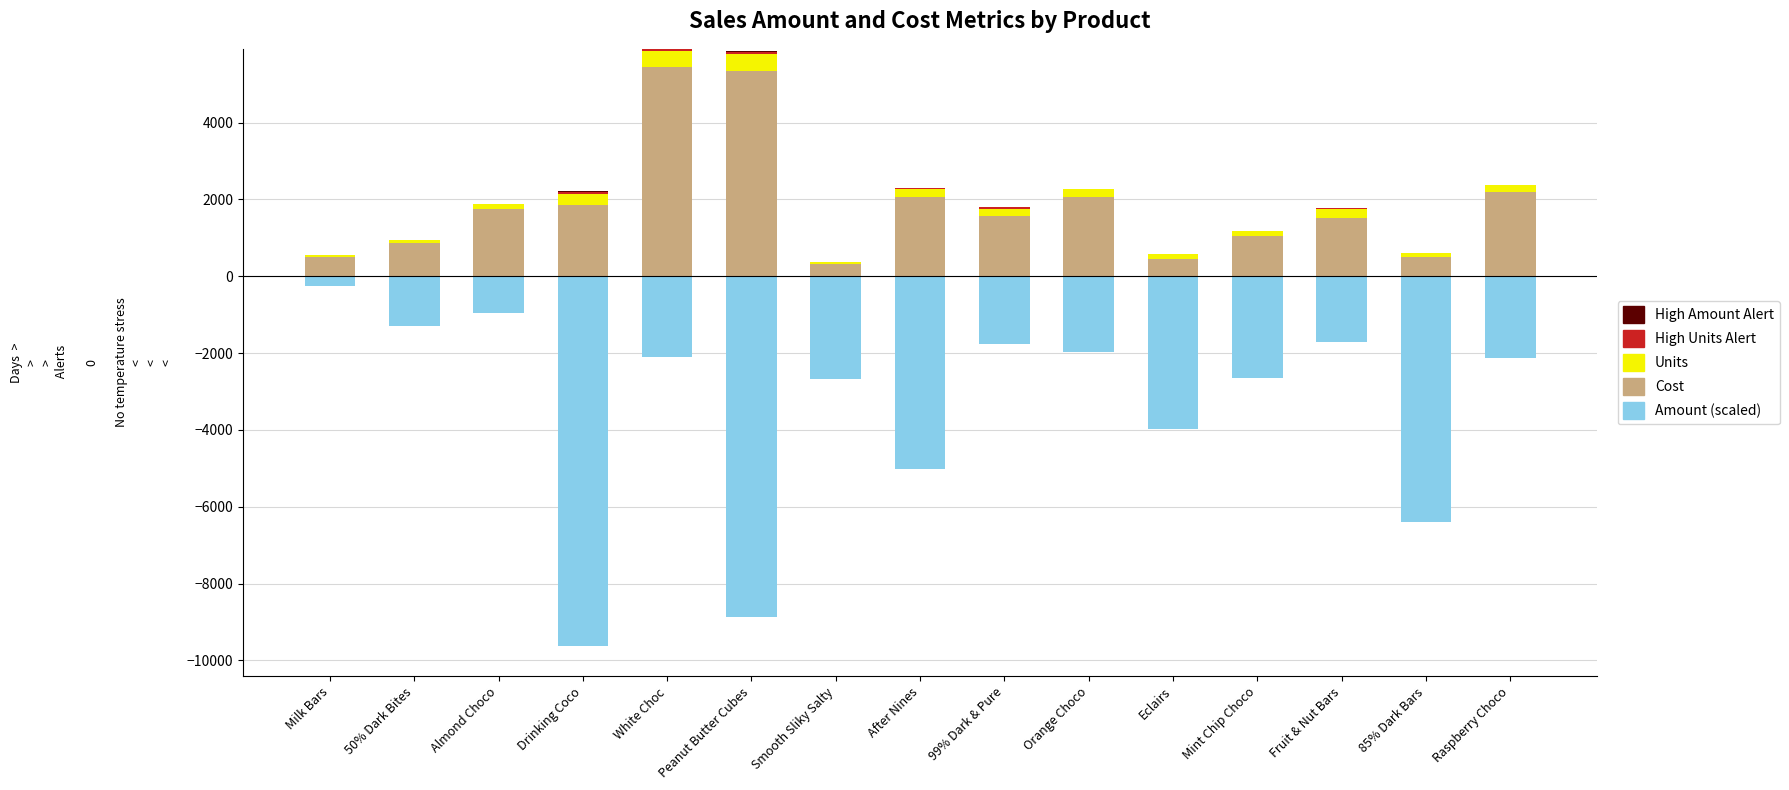

Reading left to right, what are all the values shown in this chart?

Amount (neg): Milk Bars=-252.0	50% Dark Bites=-1281.0	Almond Choco=-959.0	Drinking Coco=-9632.0	White Choc=-2100.0	Peanut Butter Cubes=-8869.0	Smooth Sliky Salty=-2681.0	After Nines=-5012.0	99% Dark & Pure=-1771.0	Orange Choco=-1974.0	Eclairs=-3983.0	Mint Chip Choco=-2646.0	Fruit & Nut Bars=-1701.0	85% Dark Bars=-6398.0	Raspberry Choco=-2114.0
Cost: Milk Bars=503.8	50% Dark Bites=877.5	Almond Choco=1746.4	Drinking Coco=1863.4	White Choc=5444.1	Peanut Butter Cubes=5343.8	Smooth Sliky Salty=312.7	After Nines=2051.7	99% Dark & Pure=1558.6	Orange Choco=2070.9	Eclairs=447.8	Mint Chip Choco=1054.8	Fruit & Nut Bars=1518.7	85% Dark Bars=506.9	Raspberry Choco=2181.8
Units: Milk Bars=54.0	50% Dark Bites=75.0	Almond Choco=147.0	Drinking Coco=288.0	White Choc=414.0	Peanut Butter Cubes=432.0	Smooth Sliky Salty=54.0	After Nines=210.0	99% Dark & Pure=204.0	Orange Choco=195.0	Eclairs=144.0	Mint Chip Choco=120.0	Fruit & Nut Bars=234.0	85% Dark Bars=102.0	Raspberry Choco=186.0
High Units Alert: Milk Bars=0.0	50% Dark Bites=0.0	Almond Choco=0.0	Drinking Coco=43.2	White Choc=62.1	Peanut Butter Cubes=64.8	Smooth Sliky Salty=0.0	After Nines=31.5	99% Dark & Pure=30.6	Orange Choco=0.0	Eclairs=0.0	Mint Chip Choco=0.0	Fruit & Nut Bars=35.1	85% Dark Bars=0.0	Raspberry Choco=0.0
High Amount Alert: Milk Bars=0.0	50% Dark Bites=0.0	Almond Choco=0.0	Drinking Coco=23.0	White Choc=0.0	Peanut Butter Cubes=34.6	Smooth Sliky Salty=0.0	After Nines=16.8	99% Dark & Pure=0.0	Orange Choco=0.0	Eclairs=0.0	Mint Chip Choco=0.0	Fruit & Nut Bars=0.0	85% Dark Bars=8.2	Raspberry Choco=0.0